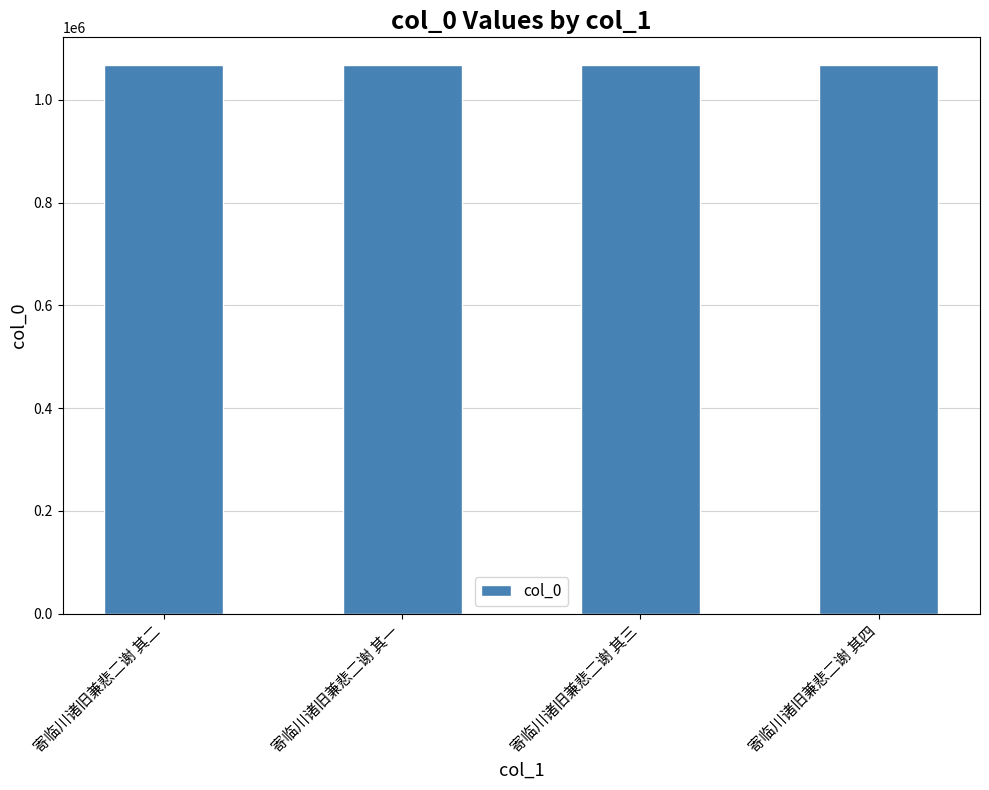

The chart shows a value of 563391 at 寄临川诸旧兼悲二谢 其四. True or false?

False